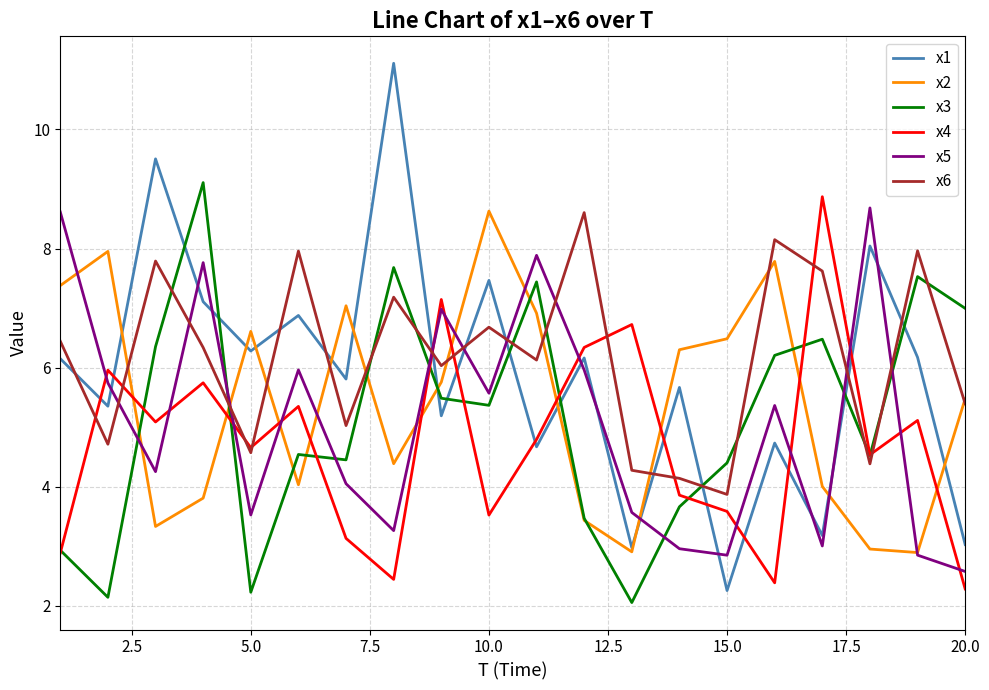

Which series has the widest spread of values?

x1